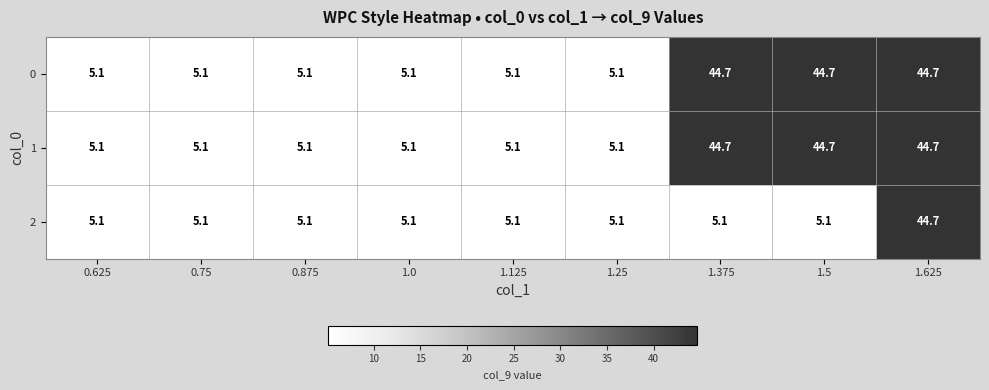

At which category is the sum across all series the highest?

1.625